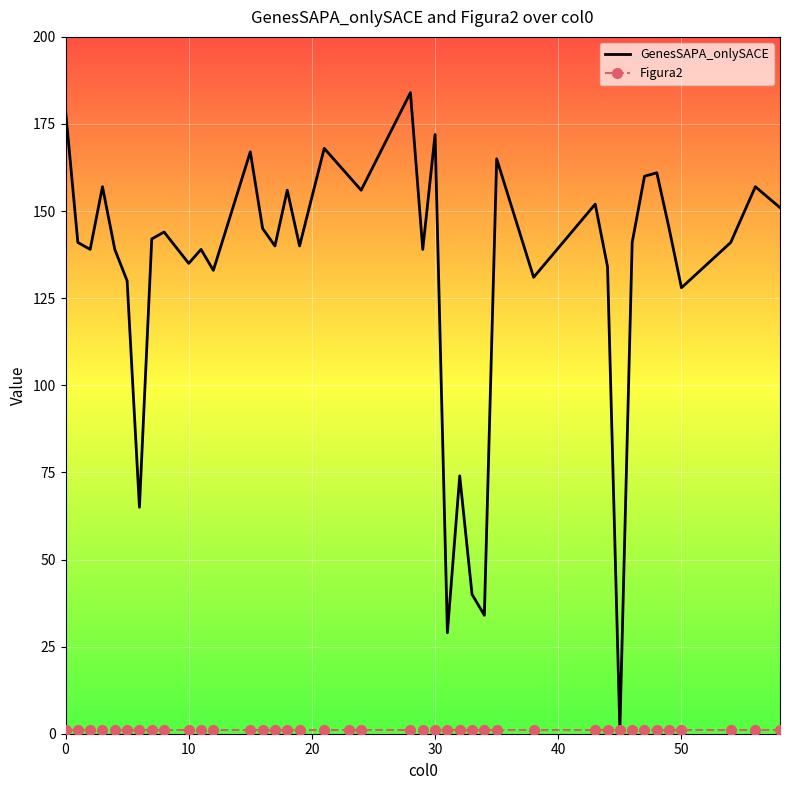

Which series has the widest spread of values?

GenesSAPA_onlySACE